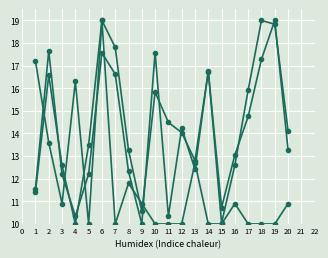

How many categories are shown in the chart?

20